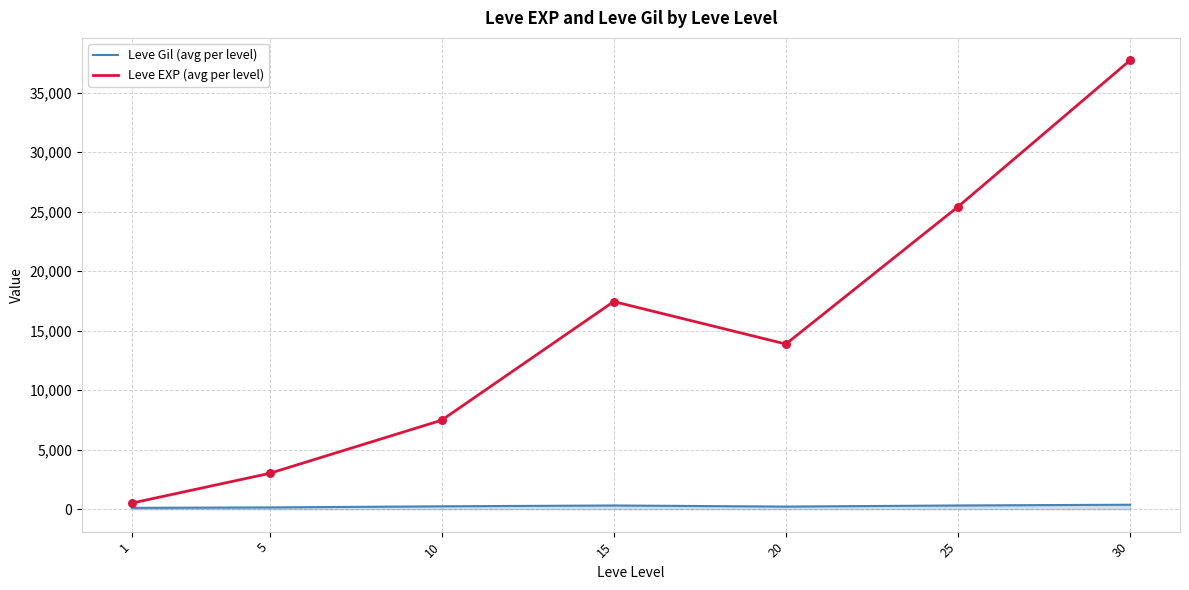

At which category is the sum across all series the highest?

30